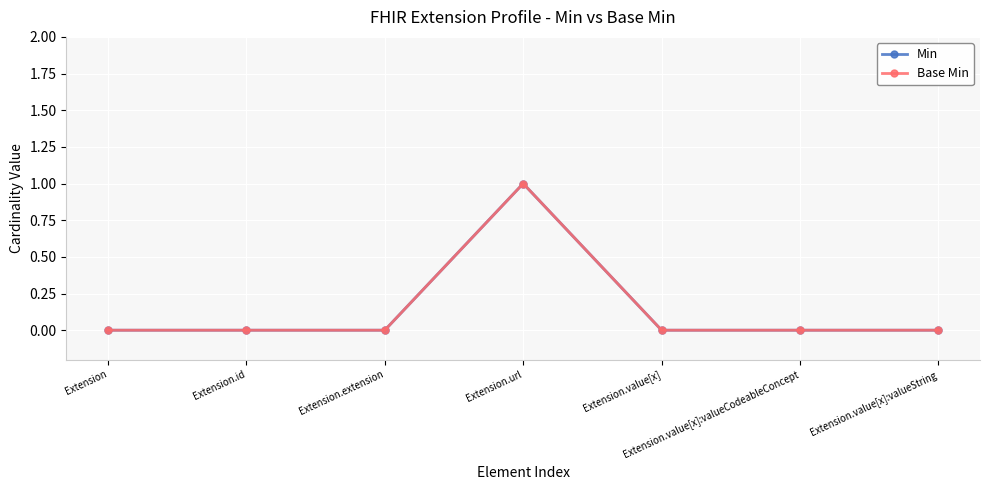

Does the chart have visible grid lines?

Yes